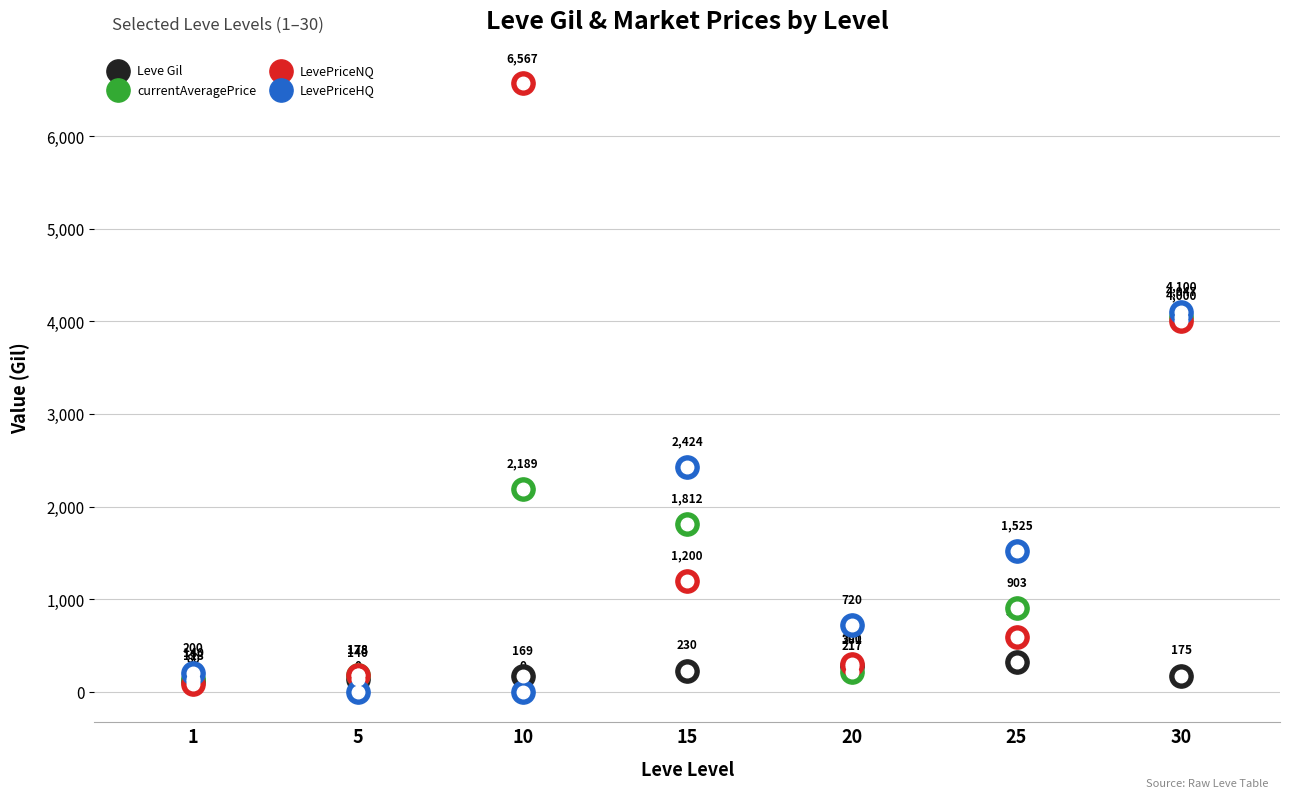

Which series reaches the maximum Y coordinate?

LevePriceNQ